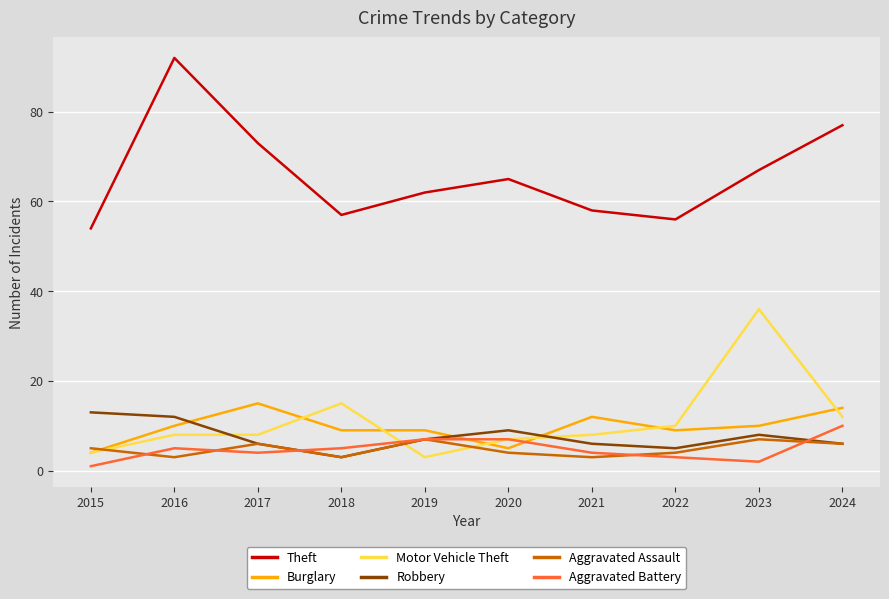

True or false: Theft and Aggravated Assault intersect in this chart.

False